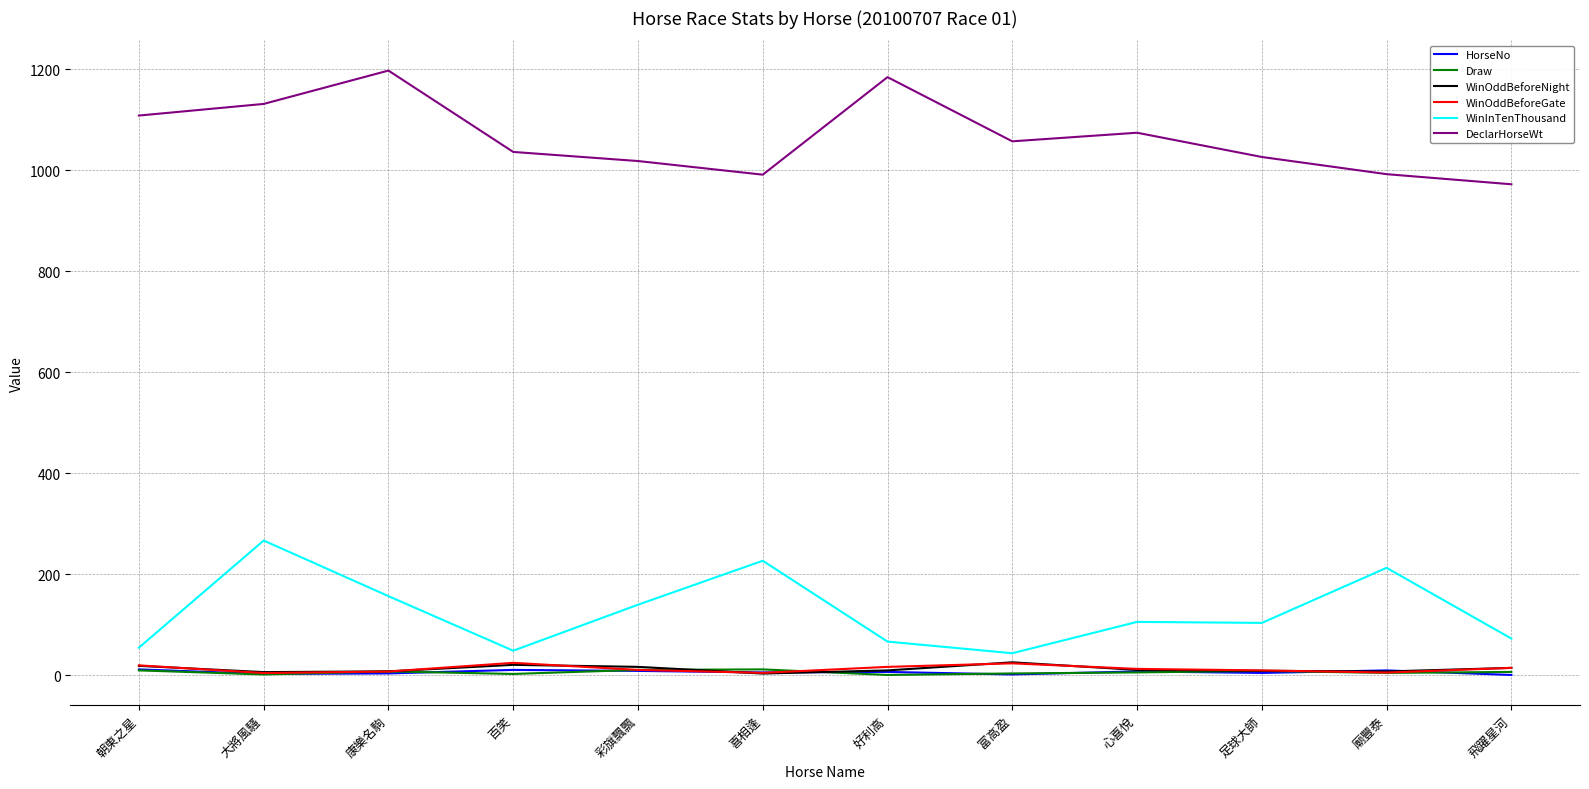

After their last crossing, which series has the higher values: WinOddBeforeGate or HorseNo?

WinOddBeforeGate